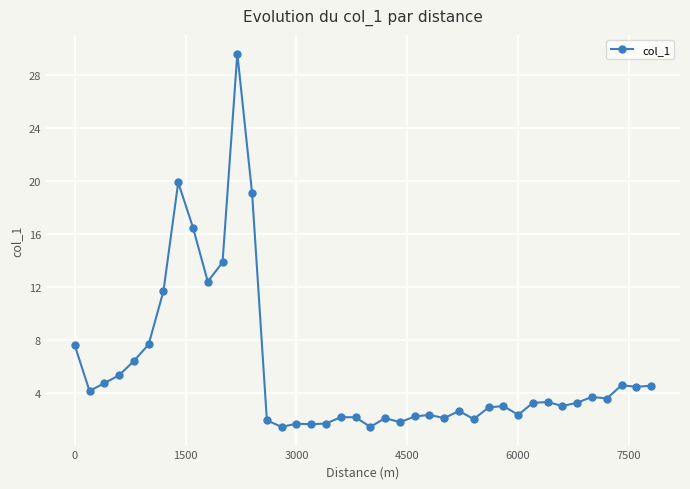

True or false: the data has more than 0 interior local peaks.

True